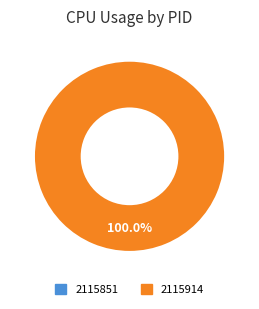

To the nearest percent, what is the difference between the 2115851 and 2115914 slice percentages?

100%